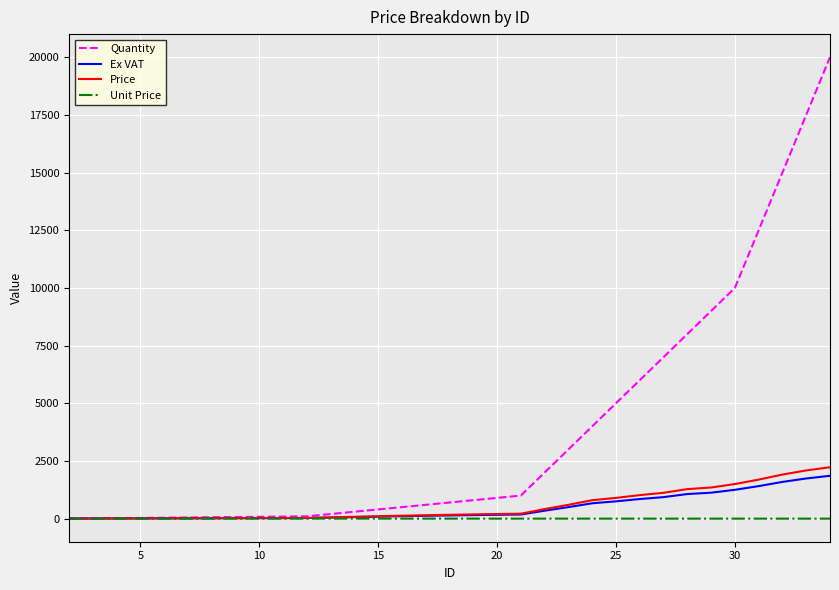

Which series has the largest range (max minus min)?

Quantity